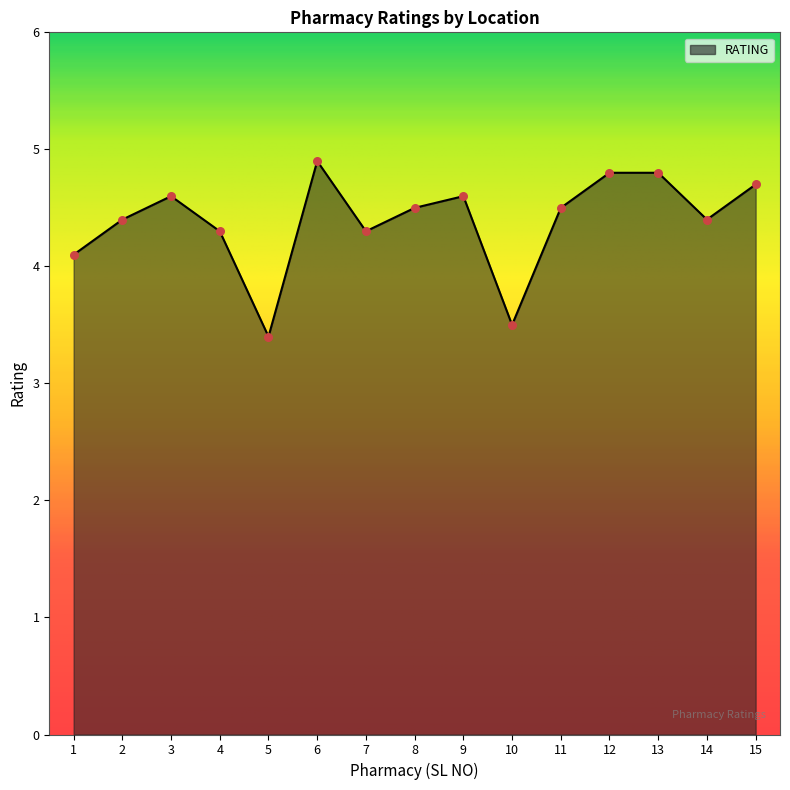

Between 6 and 4, which is larger?

6